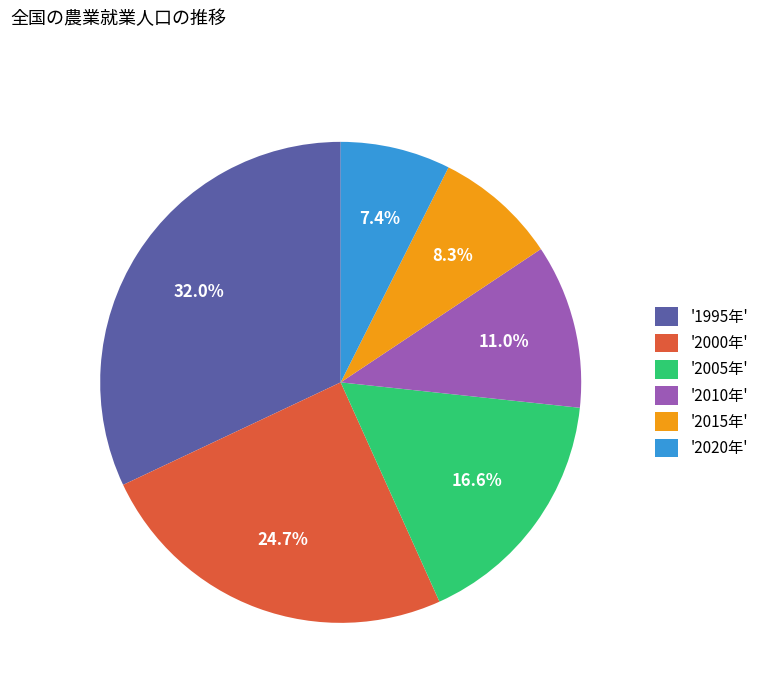

Rank the categories by value from lowest to highest.

'2020年', '2015年', '2010年', '2005年', '2000年', '1995年'